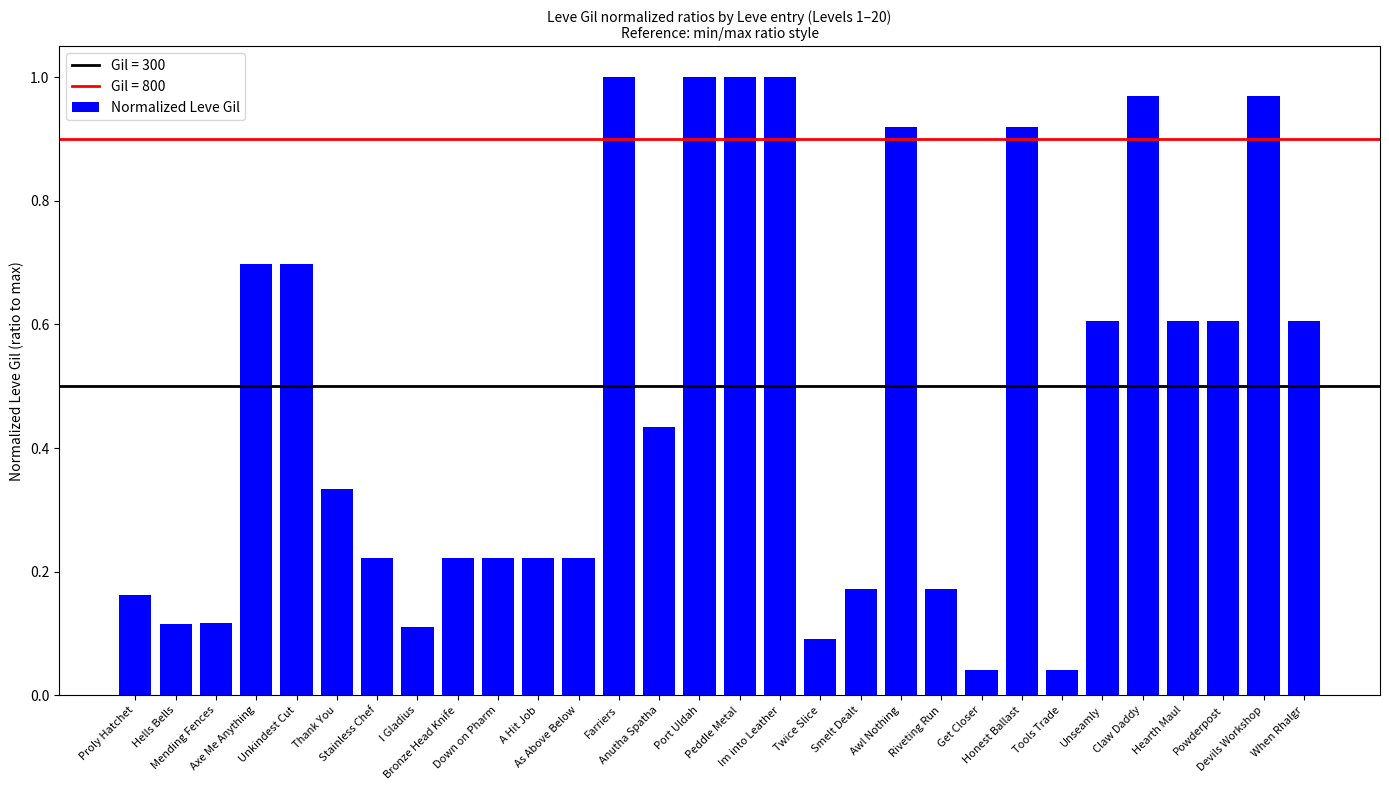

What is the ratio of the value at Mending Fences to the value at Im into Leather?

0.1